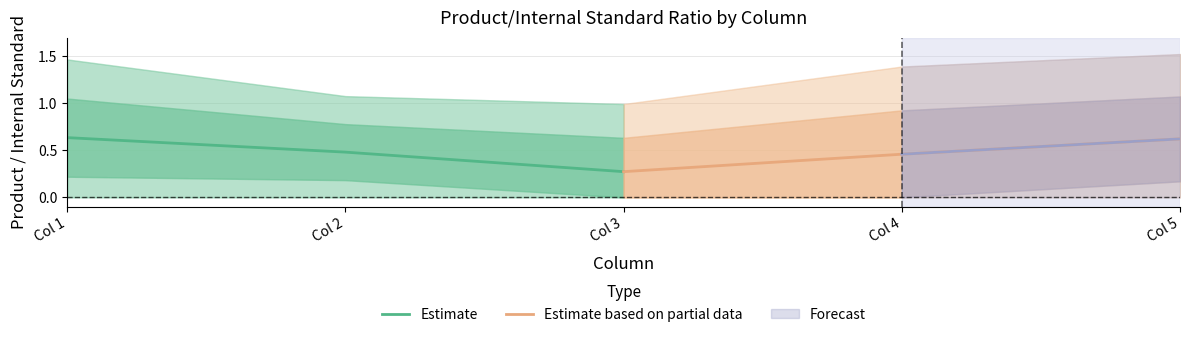

What is the sum of all Estimate values?

1.4